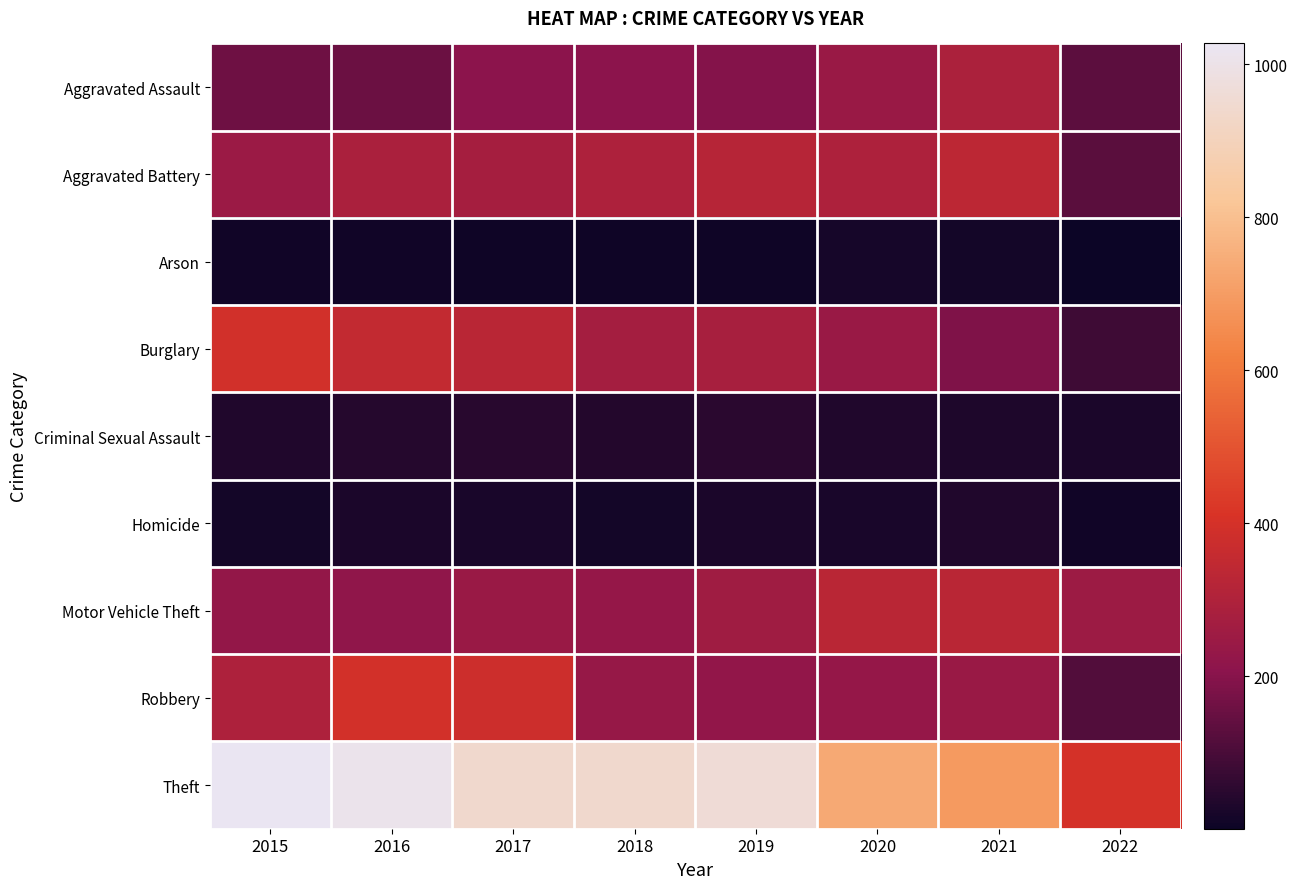

At which category is the sum across all series the highest?

2016